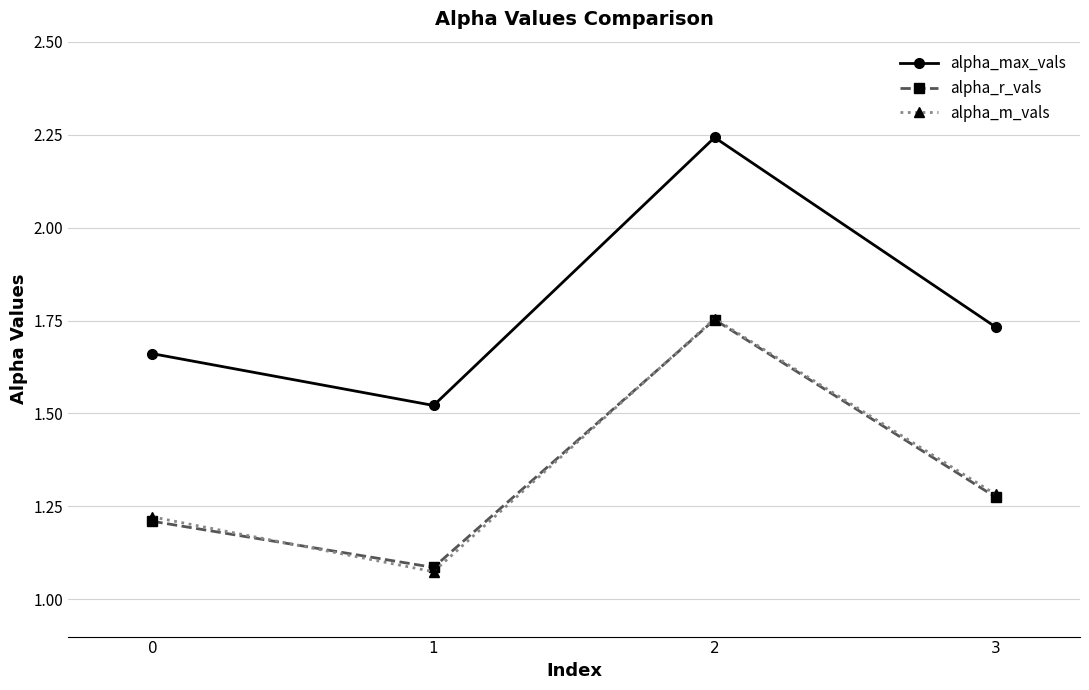

Rank the categories by alpha_m_vals value from highest to lowest.

2, 3, 0, 1